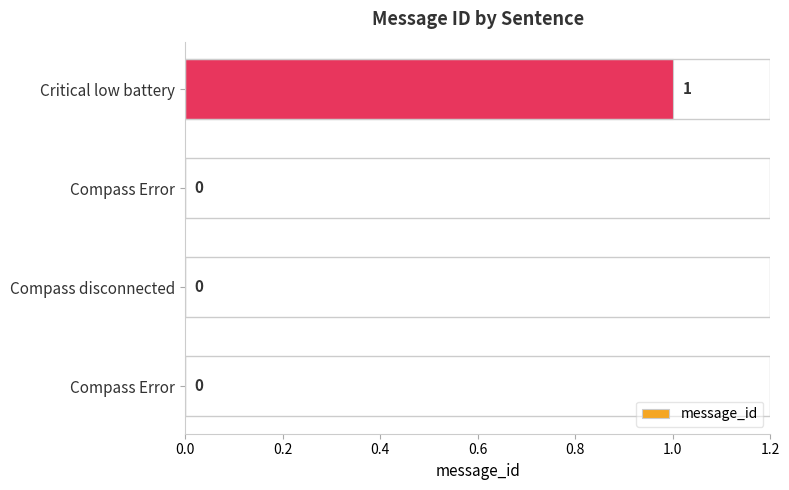

What is the greatest value displayed?

1